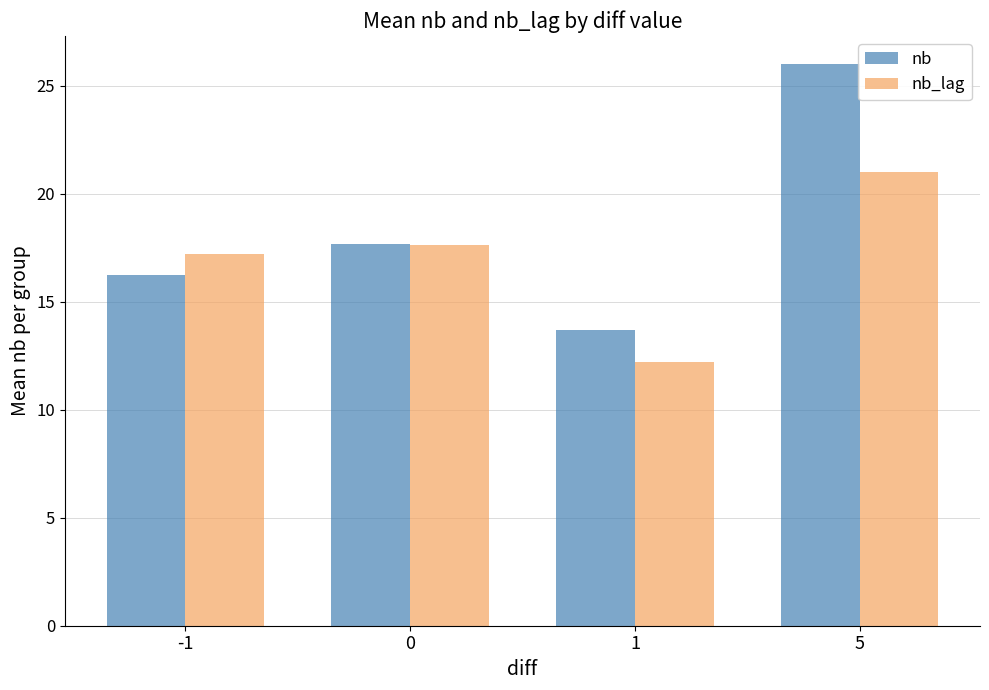

List the series in order of their peak value, highest first.

nb, nb_lag